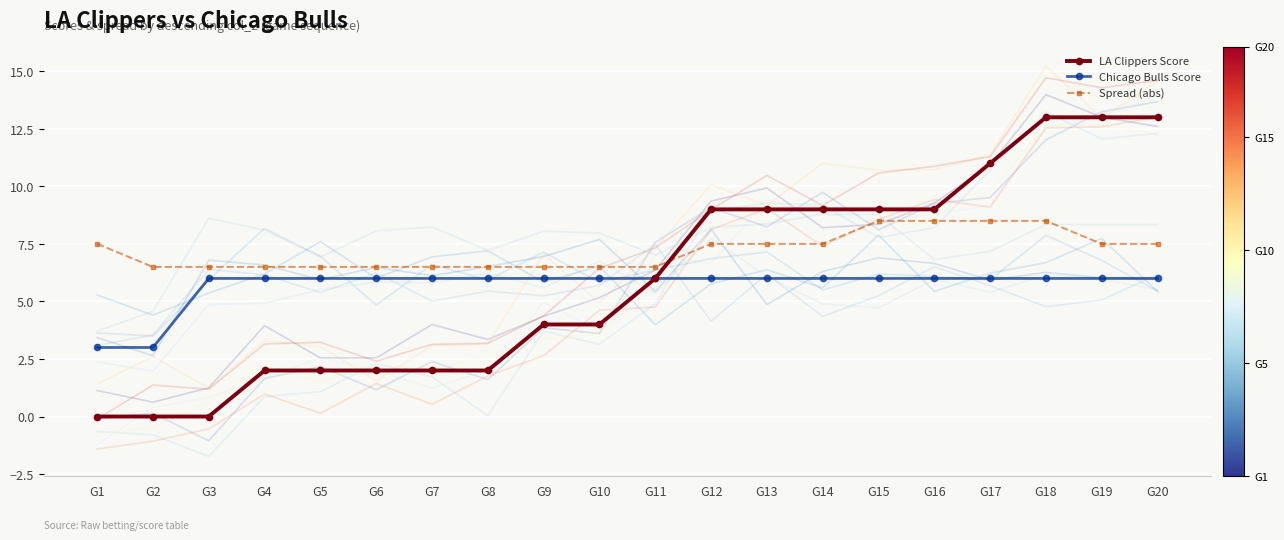

What is the value of the Chicago Bulls Score point at the 18th from the left?

6.0